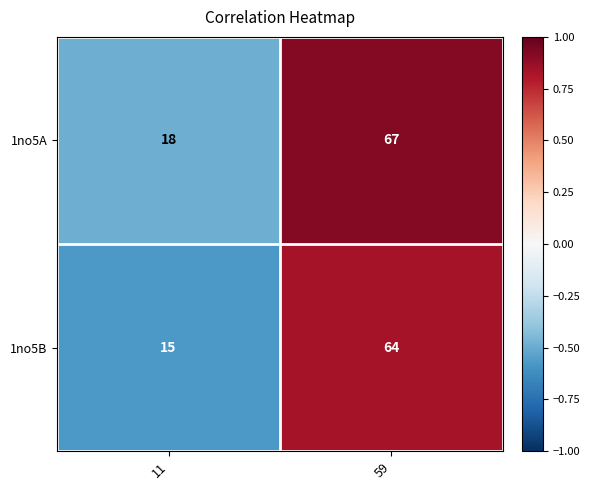

Reading left to right, extract all data points from this chart.

1no5A: 11=18	59=67
1no5B: 11=15	59=64